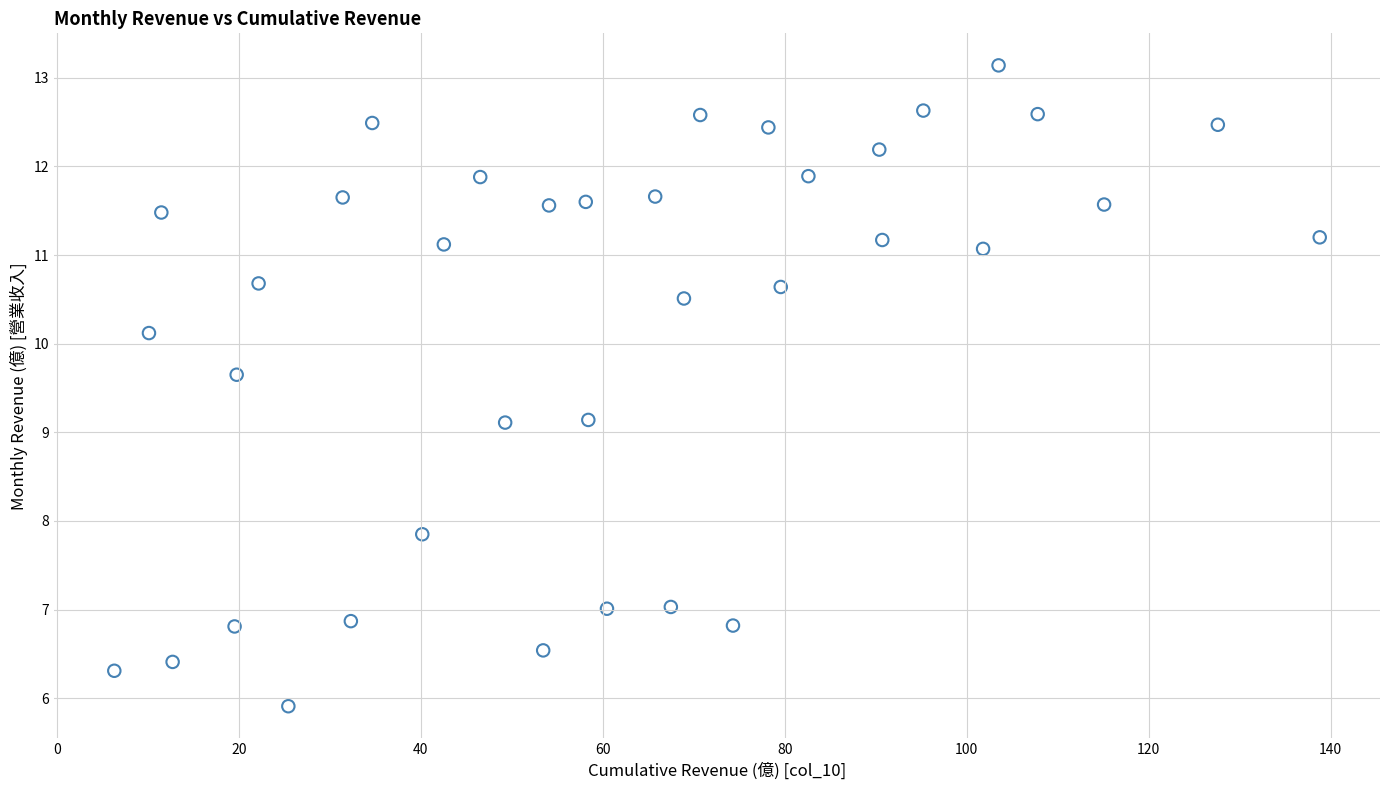

What is the range of X values (max minus min)?

132.5